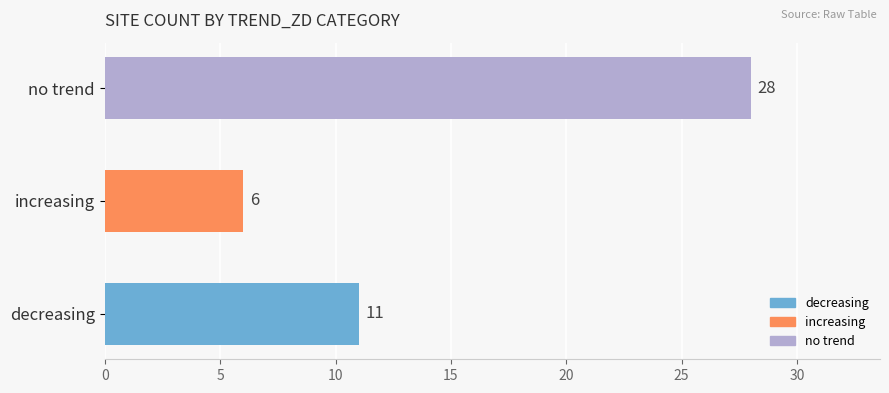

List the labels in order of value, largest first.

no trend, decreasing, increasing